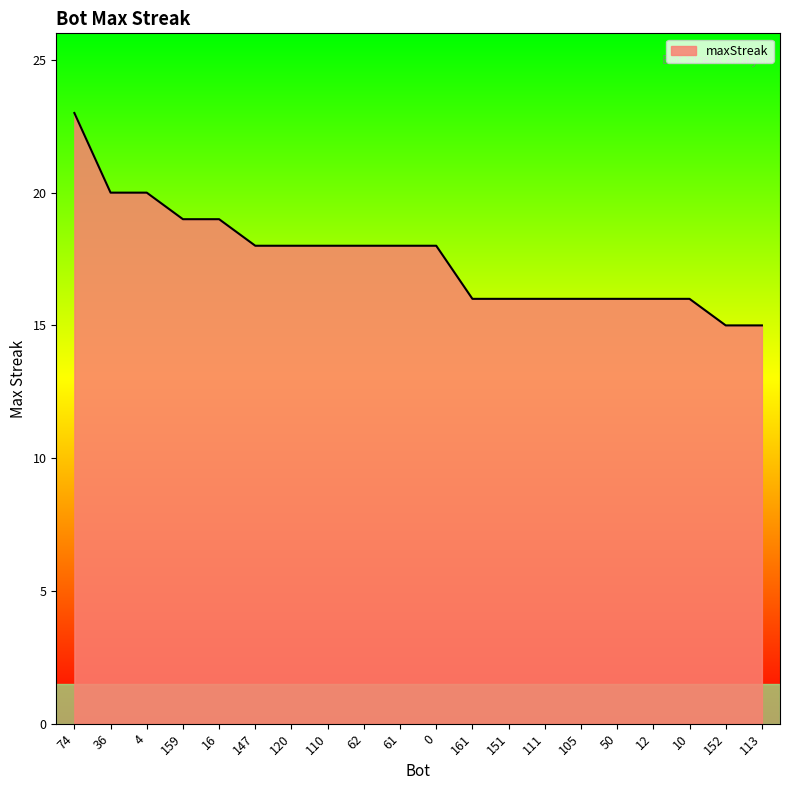

How many distinct data groups are displayed?

1